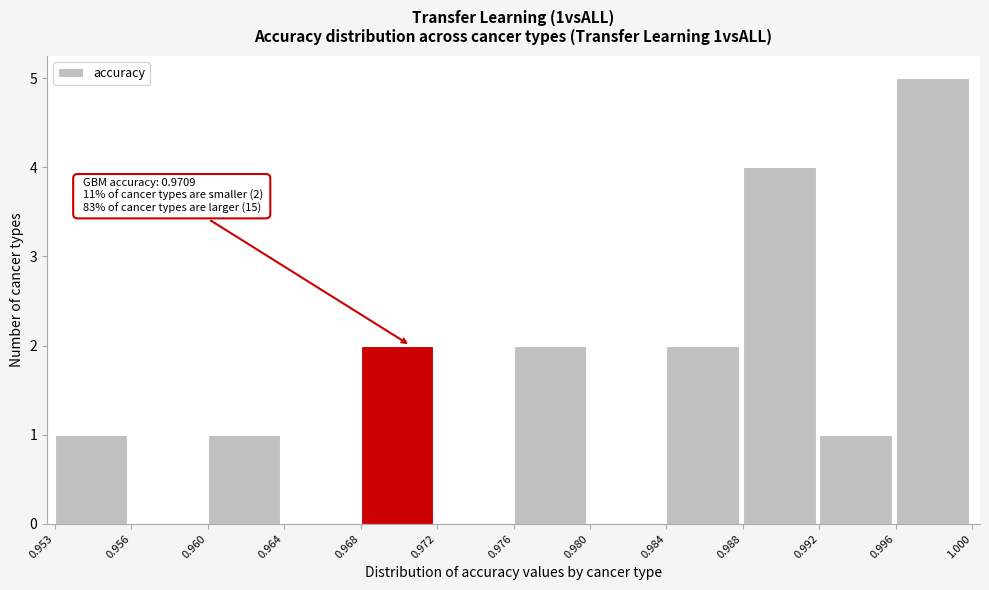

Reading right to left, list all the values displayed in this chart.

0.996=5	0.992=1	0.988=4	0.984=2	0.980=0	0.976=2	0.972=0	0.968=2	0.964=0	0.960=1	0.956=0	0.953=1